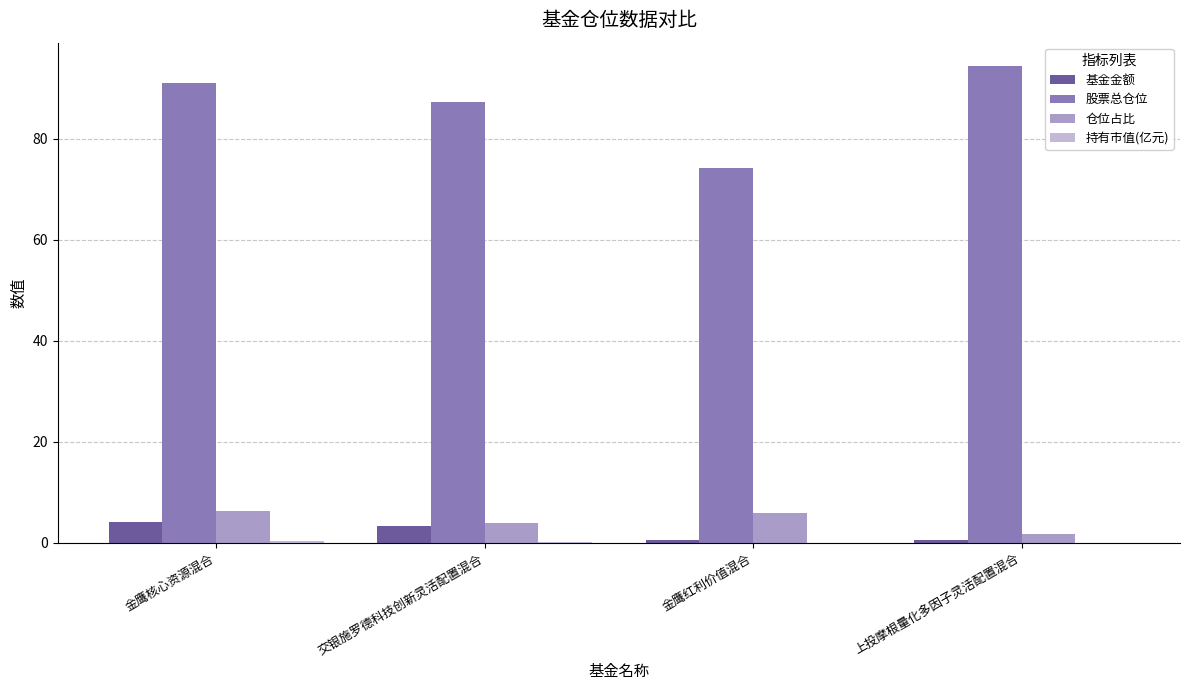

True or false: 股票总仓位 has a value of 90.9 at 金鹰核心资源混合.

True